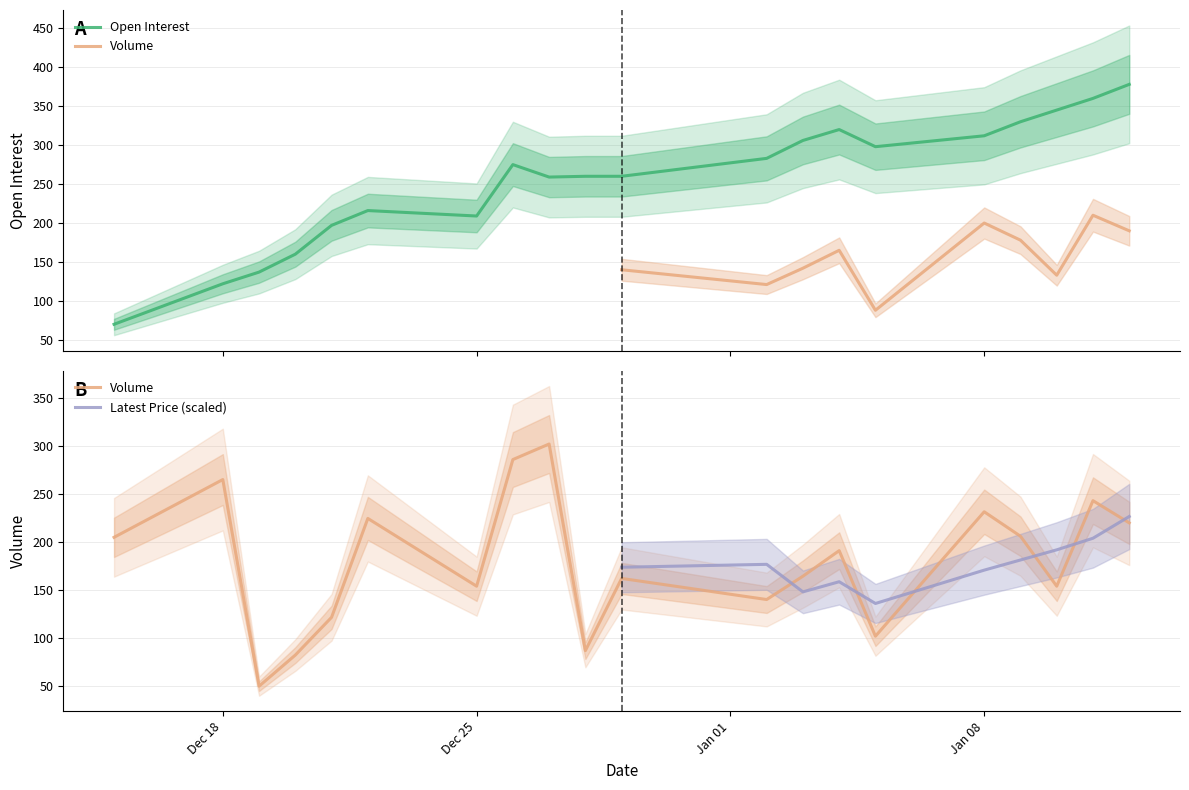

Which series has the largest total across all categories?

Open Interest